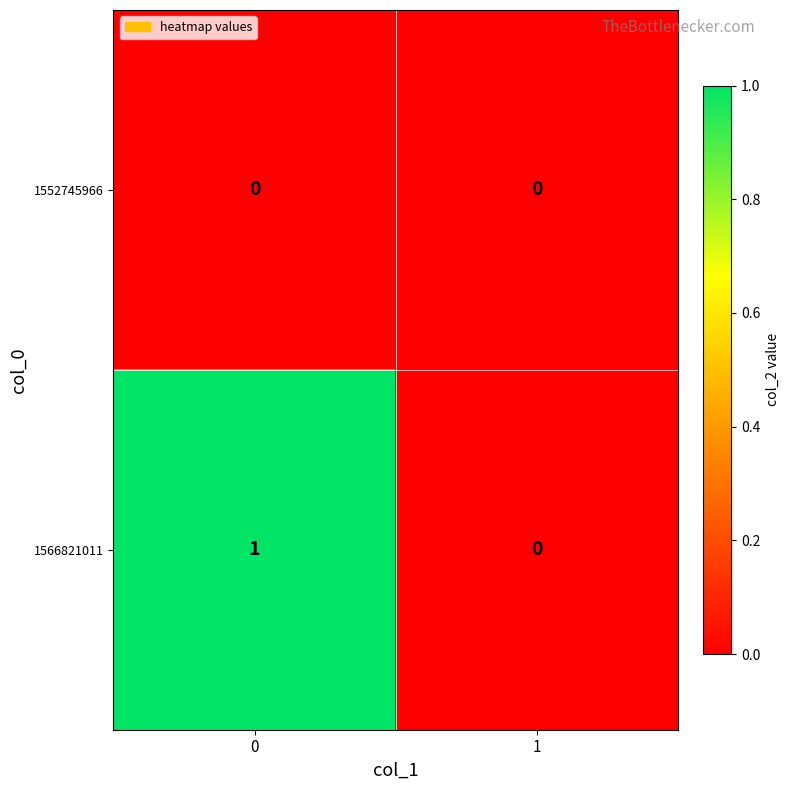

The 1566821011 series shows 0 at 1. True or false?

True